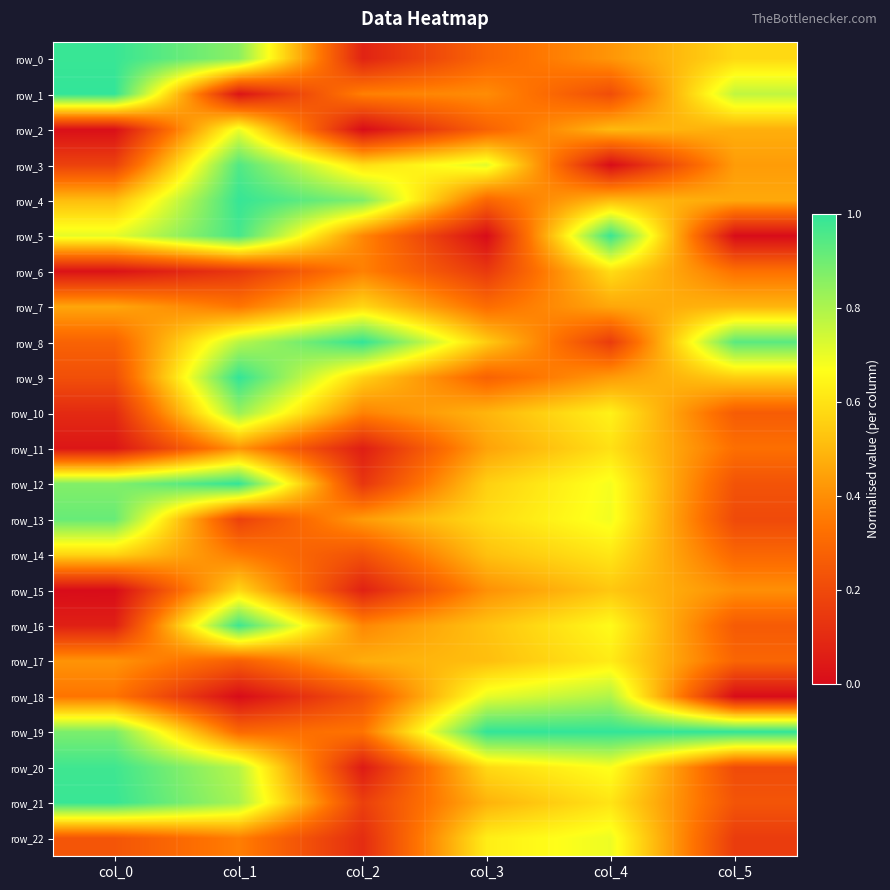

Reading left to right, transcribe all the data shown in this chart.

row_0: 1.0	0.9	0.1	0.3	0.4	0.6
row_1: 1.0	0.0	0.4	0.4	0.2	0.8
row_2: 0.0	0.7	0.0	0.3	0.5	0.5
row_3: 0.2	0.9	0.6	0.7	0.0	0.4
row_4: 0.5	1.0	0.9	0.3	0.5	0.5
row_5: 0.7	1.0	0.4	0.0	1.0	0.0
row_6: 0.0	0.1	0.4	0.1	0.6	0.3
row_7: 0.5	0.3	0.6	0.3	0.5	0.5
row_8: 0.3	0.8	1.0	0.5	0.2	0.9
row_9: 0.2	1.0	0.6	0.3	0.4	0.5
row_10: 0.1	0.8	0.4	0.5	0.6	0.3
row_11: 0.0	0.4	0.1	0.4	0.6	0.3
row_12: 0.9	1.0	0.1	0.6	0.7	0.2
row_13: 0.9	0.2	0.4	0.6	0.7	0.2
row_14: 0.6	0.4	0.2	0.5	0.6	0.3
row_15: 0.0	0.6	0.1	0.4	0.5	0.4
row_16: 0.1	1.0	0.4	0.5	0.7	0.3
row_17: 0.4	0.3	0.5	0.5	0.6	0.3
row_18: 0.3	0.0	0.2	0.7	0.8	0.0
row_19: 0.9	0.3	0.3	1.0	1.0	1.0
row_20: 1.0	0.8	0.0	0.6	0.7	0.2
row_21: 1.0	0.8	0.2	0.5	0.6	0.2
row_22: 0.2	0.4	0.1	0.6	0.7	0.2